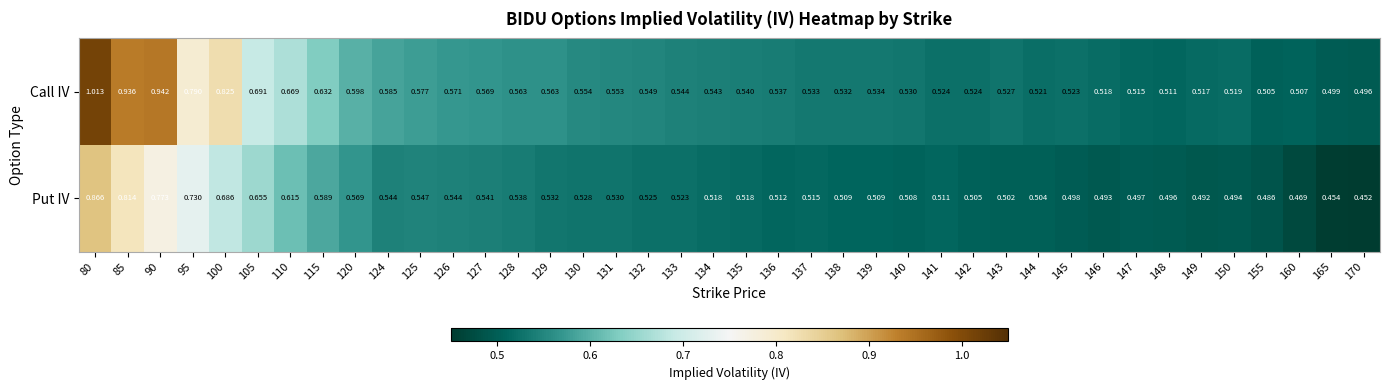

Is the value of Call IV at 141 greater than the value of Put IV at 138?

Yes